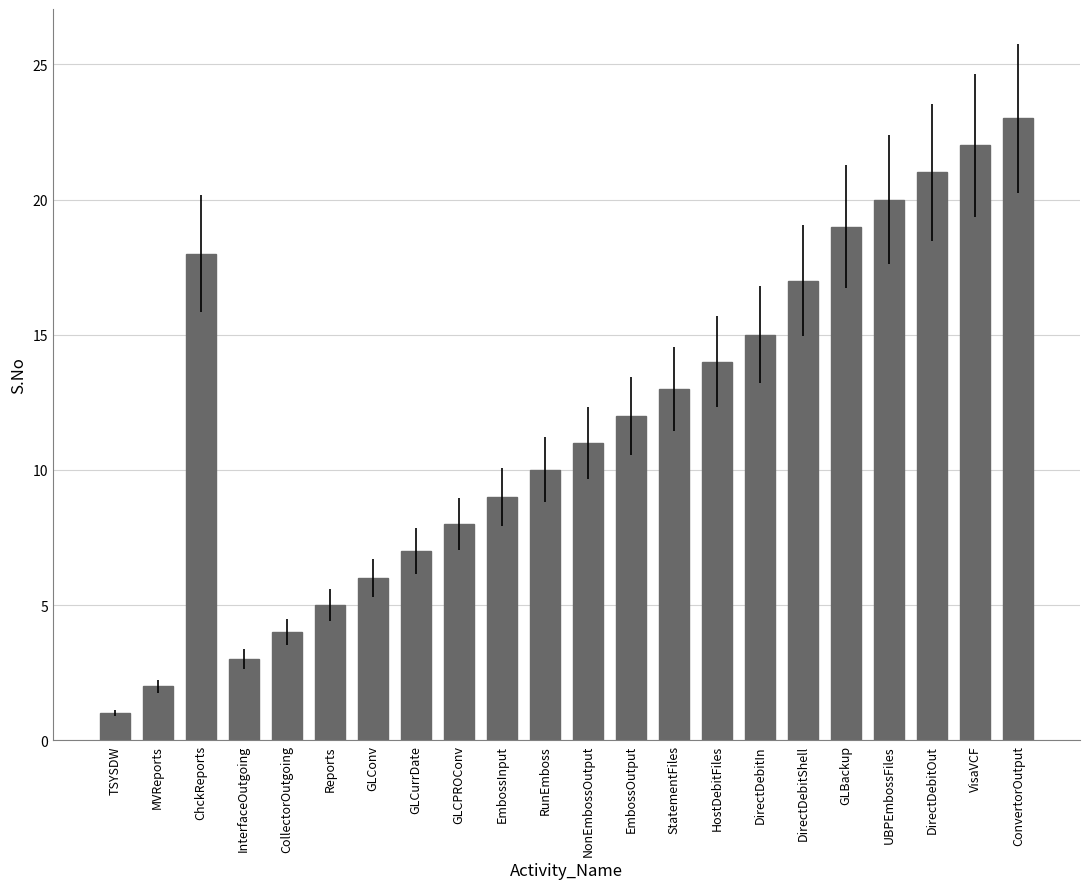

What is the label of the 21st bar from the left?

VisaVCF